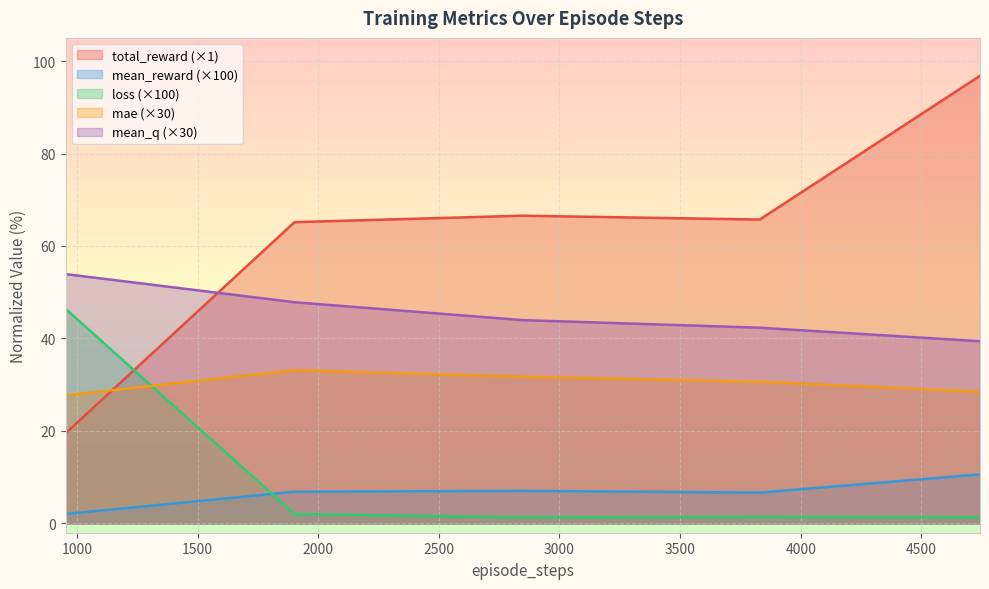

In mean_reward, how many points are higher than both neighbors (excluding endpoints)?

1